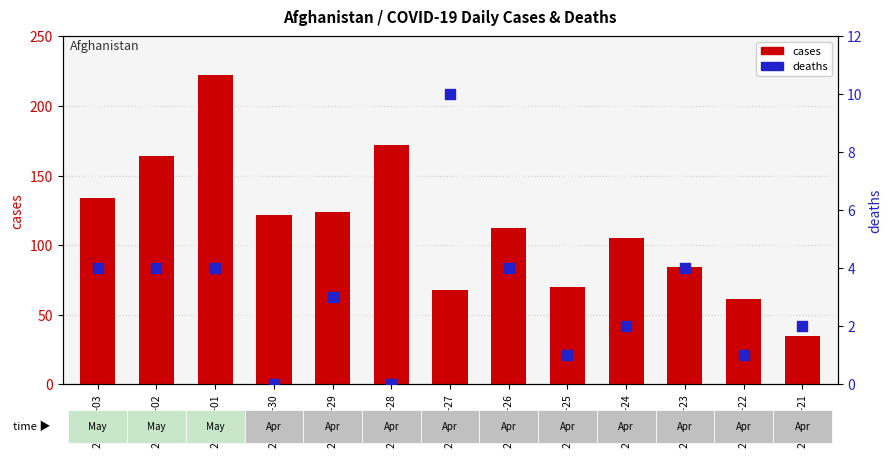

At which category is the sum across all series the highest?

2020-05-01